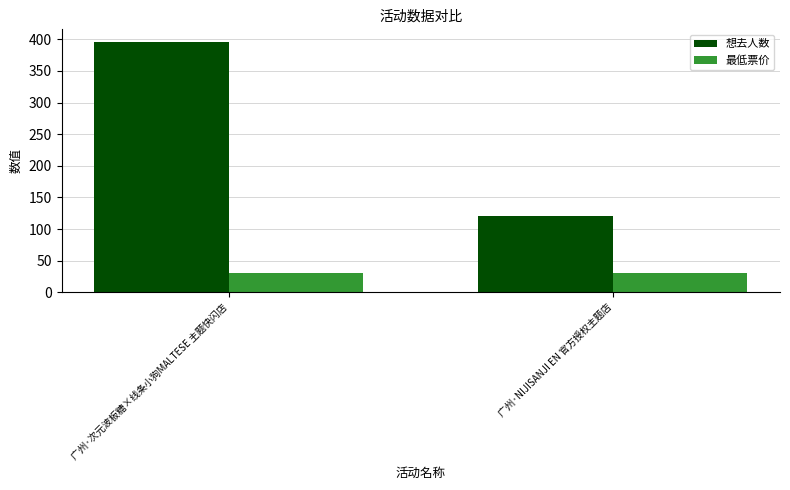

What is the difference between the highest and lowest values at 广州·NIJISANJI EN 官方授权主题店?

91